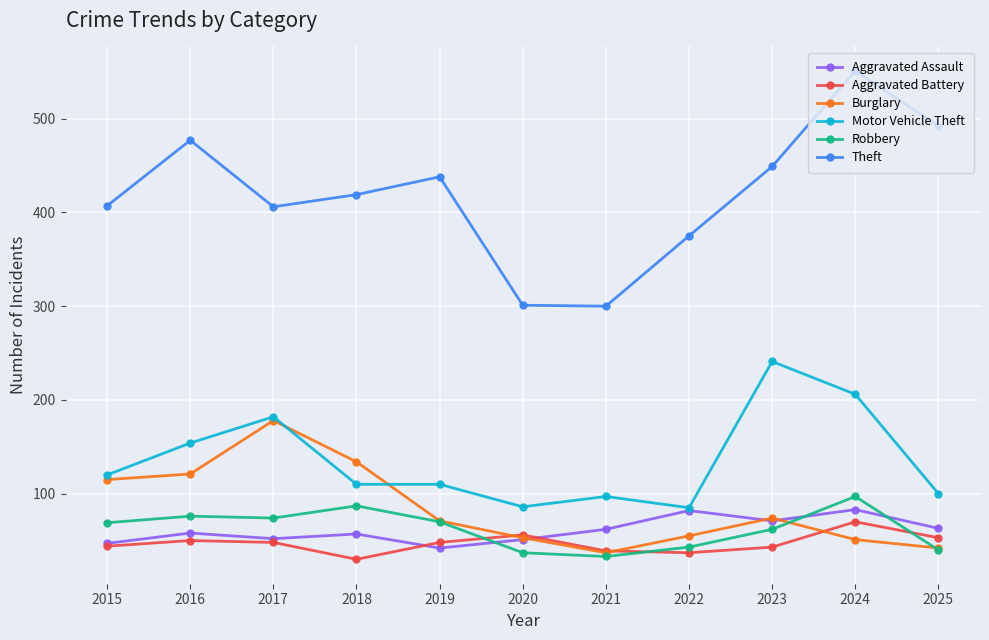

True or false: Theft and Burglary cross at least once.

False